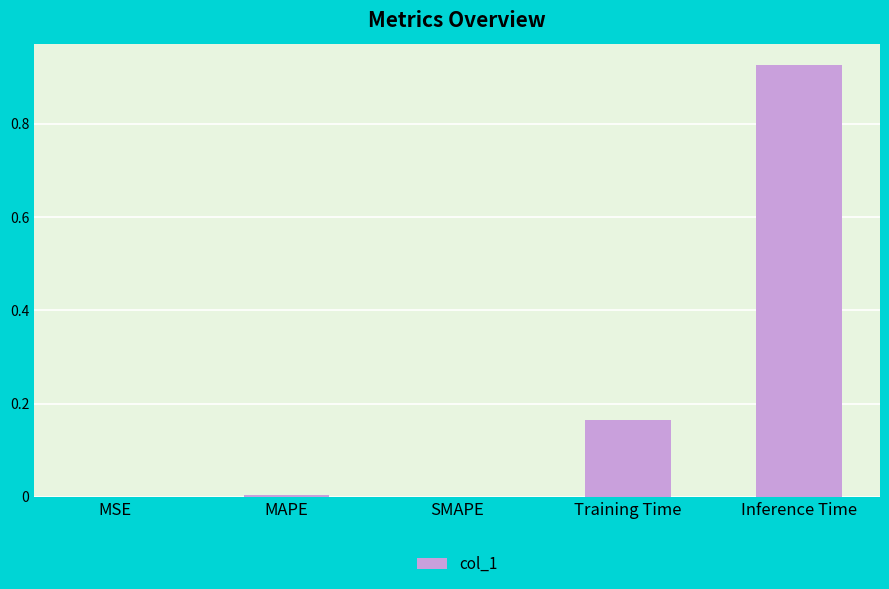

What is the sum of all values?

1.1